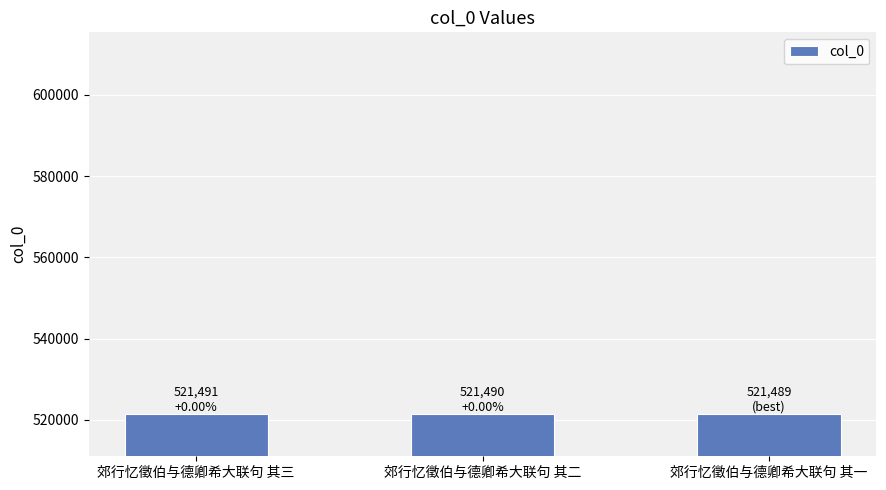

What is the sum of the values at 郊行忆徵伯与德卿希大联句 其二 and 郊行忆徵伯与德卿希大联句 其三?

1042981